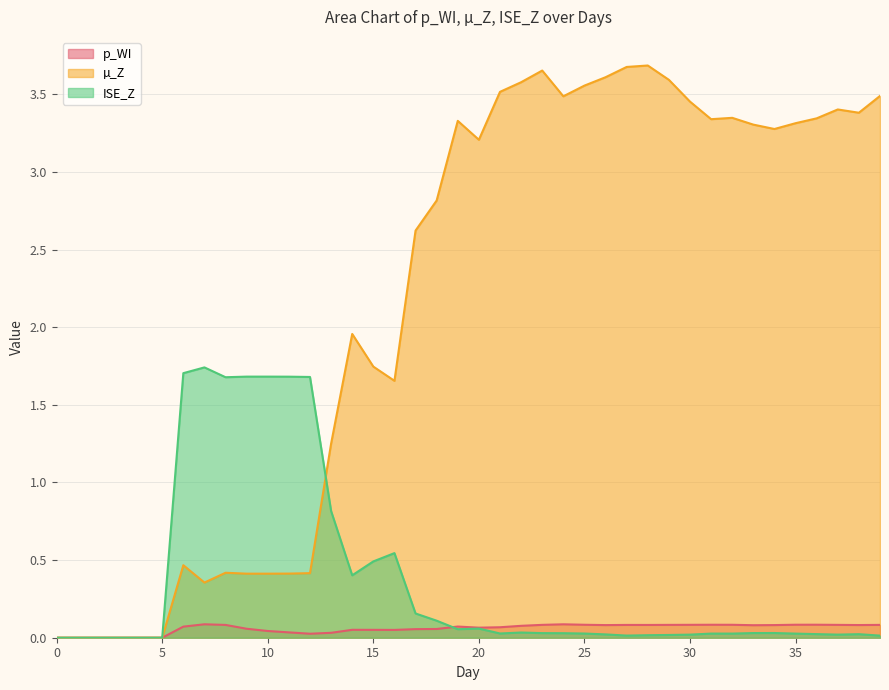

How many values in the µ_Z series exceed 3?

21